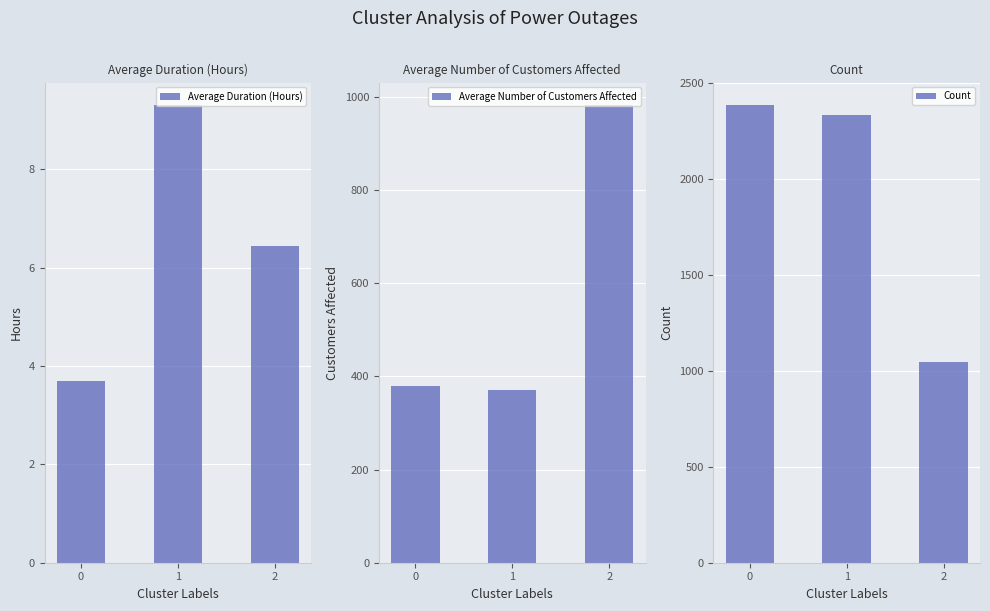

How many groups of bars are there?

3